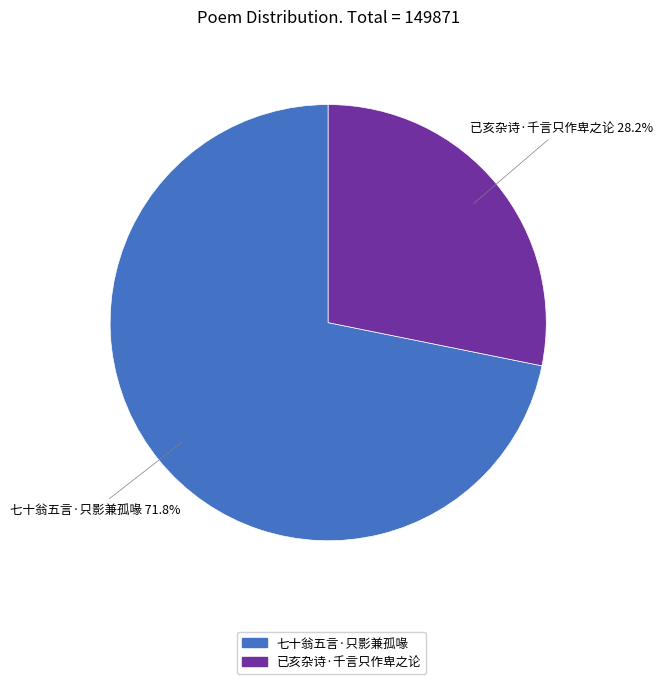

To the nearest percent, what portion does 七十翁五言·只影兼孤喙 represent?

72%